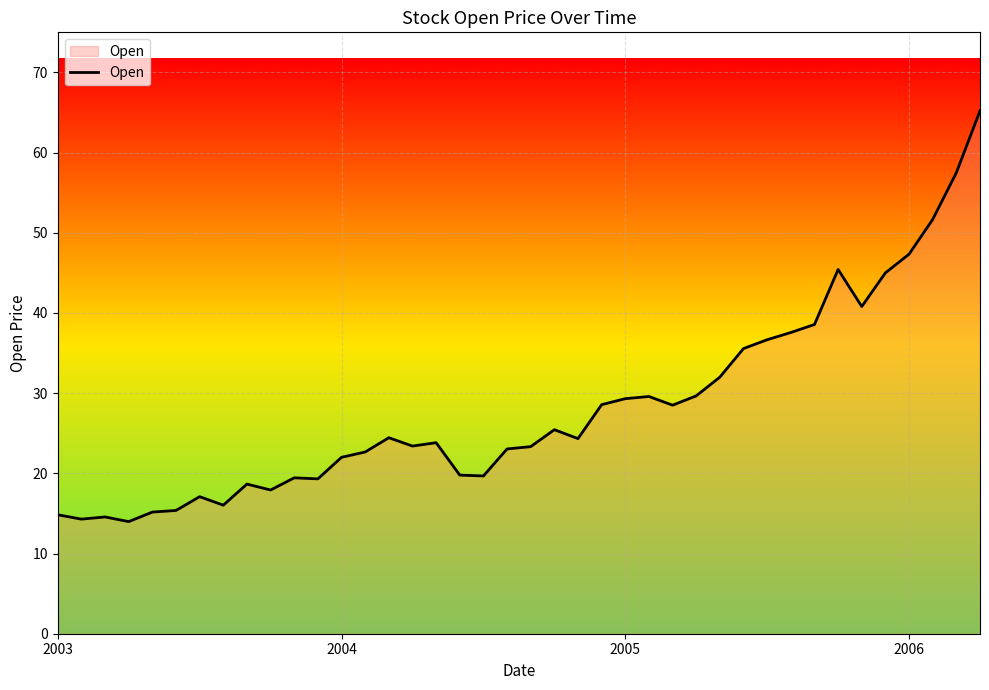

What is the maximum value shown in the chart?

65.2